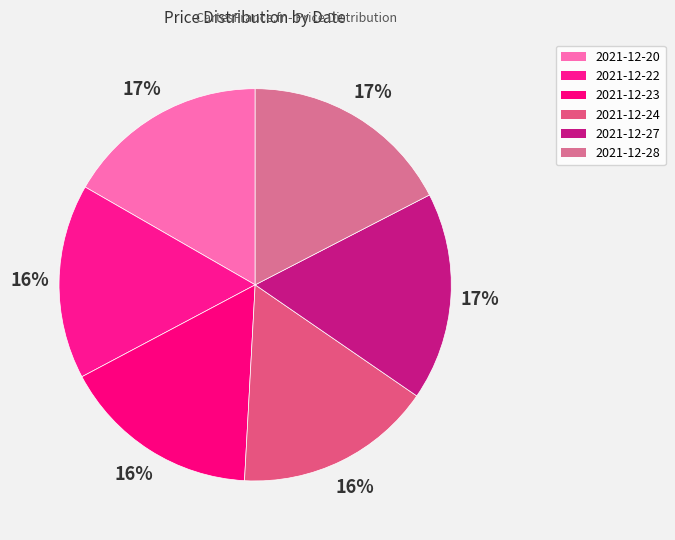

Rank the categories by value from lowest to highest.

2021-12-22, 2021-12-24, 2021-12-23, 2021-12-20, 2021-12-27, 2021-12-28